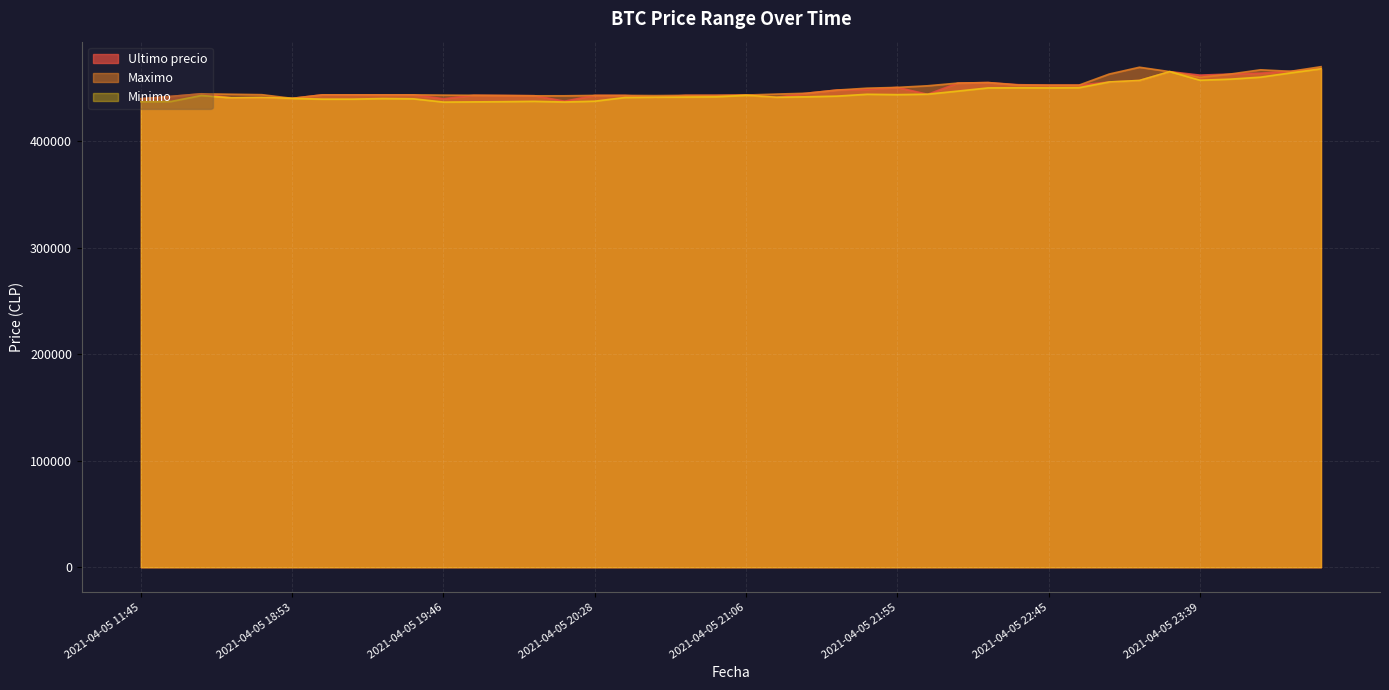

What is the sum of all Maximo values?

17980447